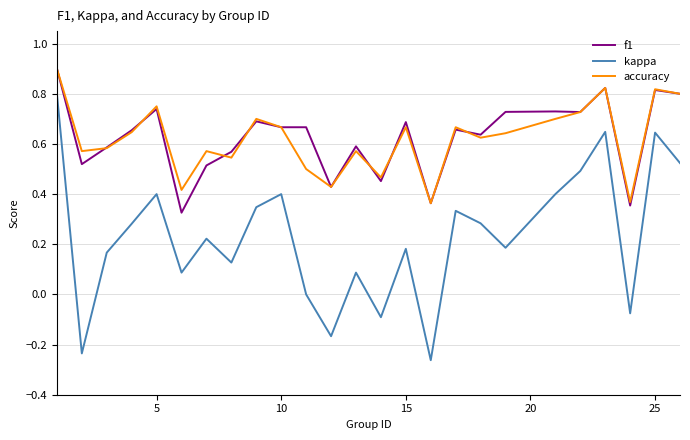

Count the number of data series in this chart.

3